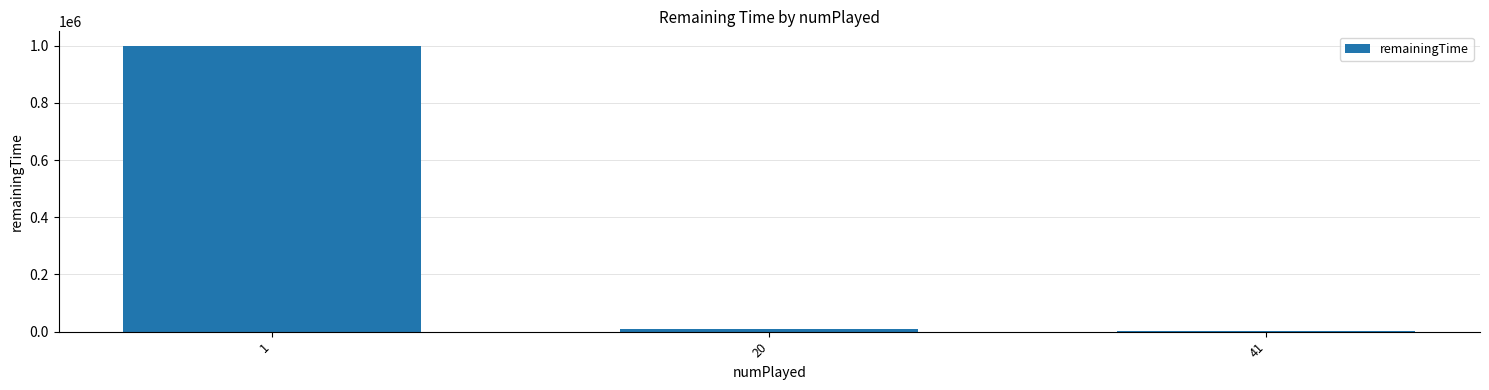

What is the greatest value displayed?

999900